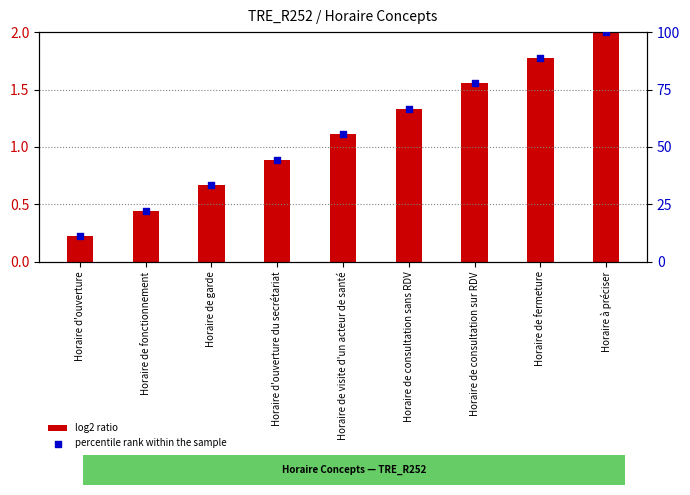

Which series has the largest total across all categories?

percentile rank within the sample